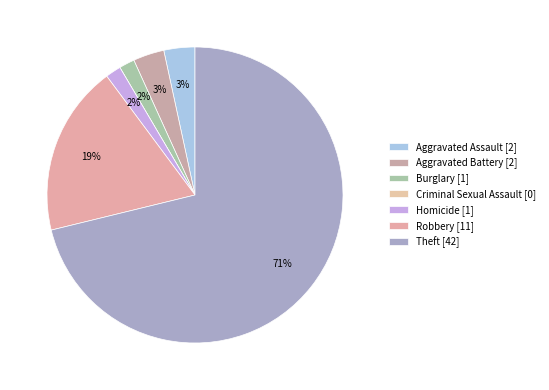

To the nearest percent, what is the difference between the Theft and Robbery slice percentages?

53%